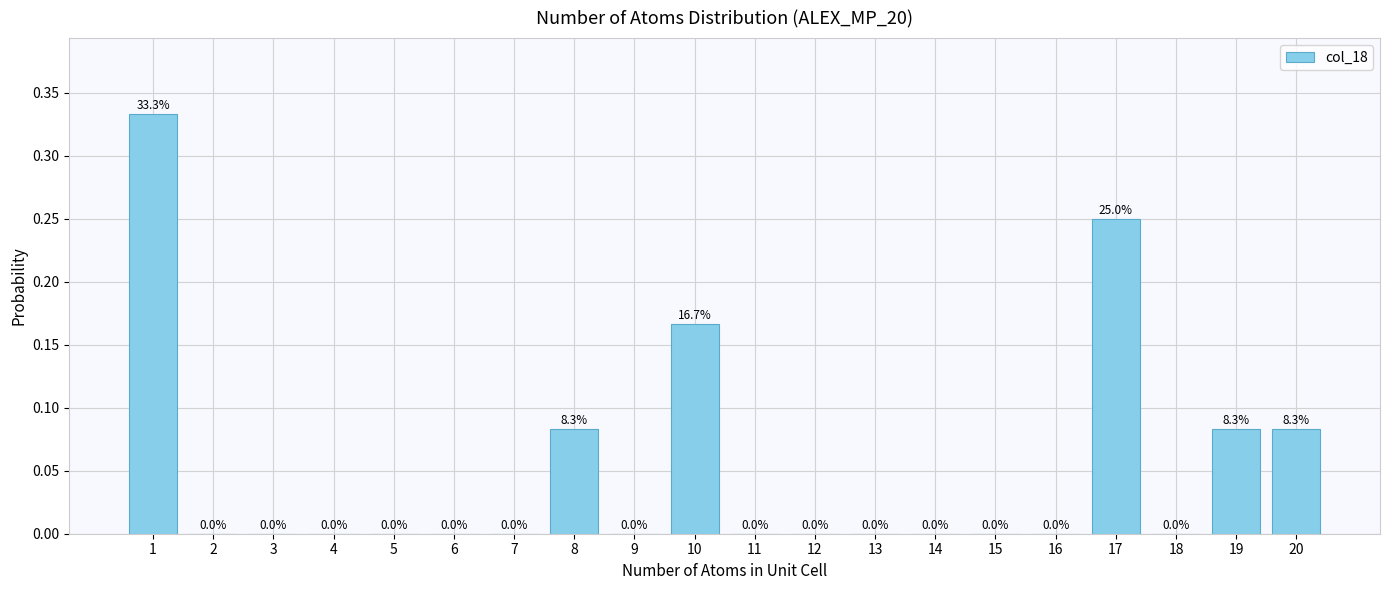

Between 7 and 19, which is larger?

19